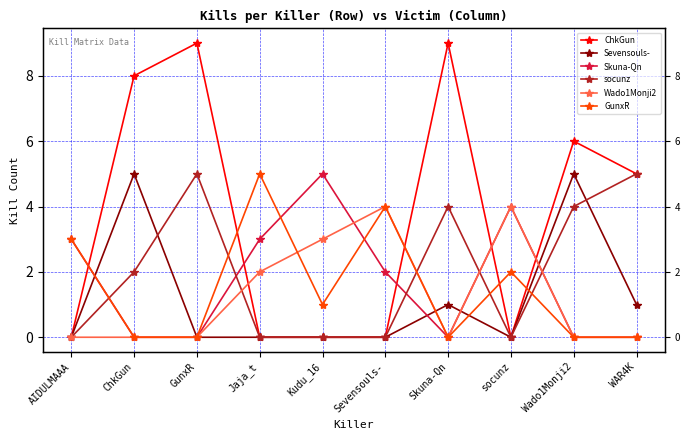

Reading left to right, list all the values displayed in this chart.

ChkGun: 0	8	9	0	0	0	9	0	6	5
Sevensouls-: 0	5	0	0	0	0	1	0	5	1
Skuna-Qn: 3	0	0	3	5	2	0	4	0	0
socunz: 0	2	5	0	0	0	4	0	4	5
Wado1Monji2: 0	0	0	2	3	4	0	4	0	0
GunxR: 3	0	0	5	1	4	0	2	0	0